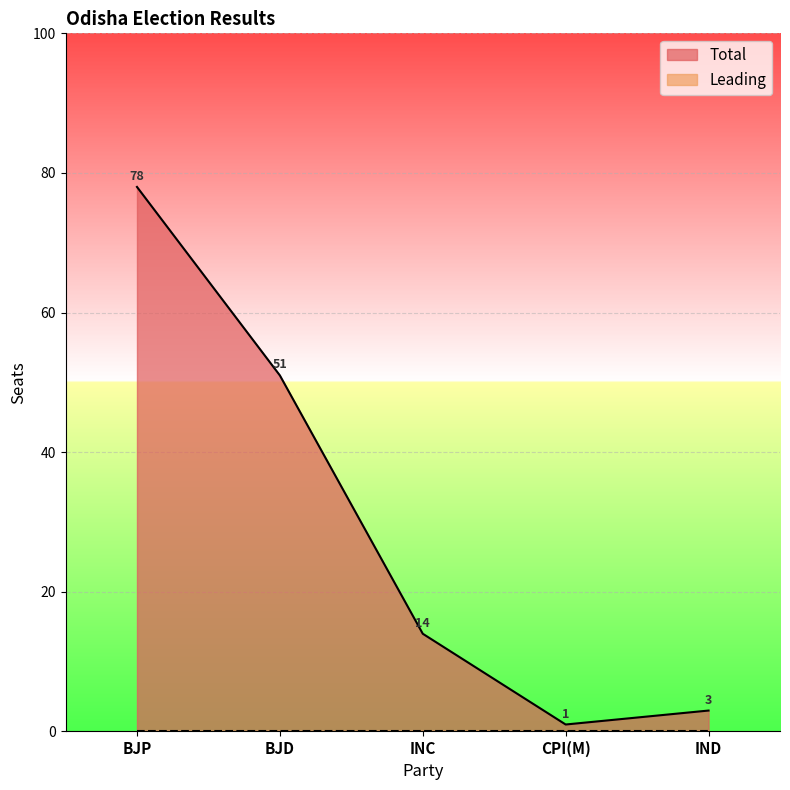

Reading left to right, transcribe all the data shown in this chart.

78	51	14	1	3